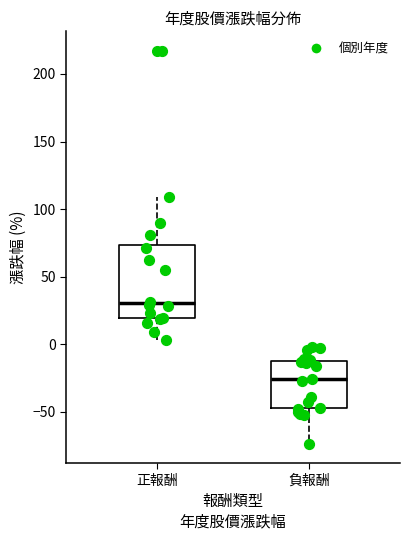

Where does the upper whisker of the box for 負報酬 end on the y-axis? The values are not printed on the chart, so give them approximately, as read against the axis.

0